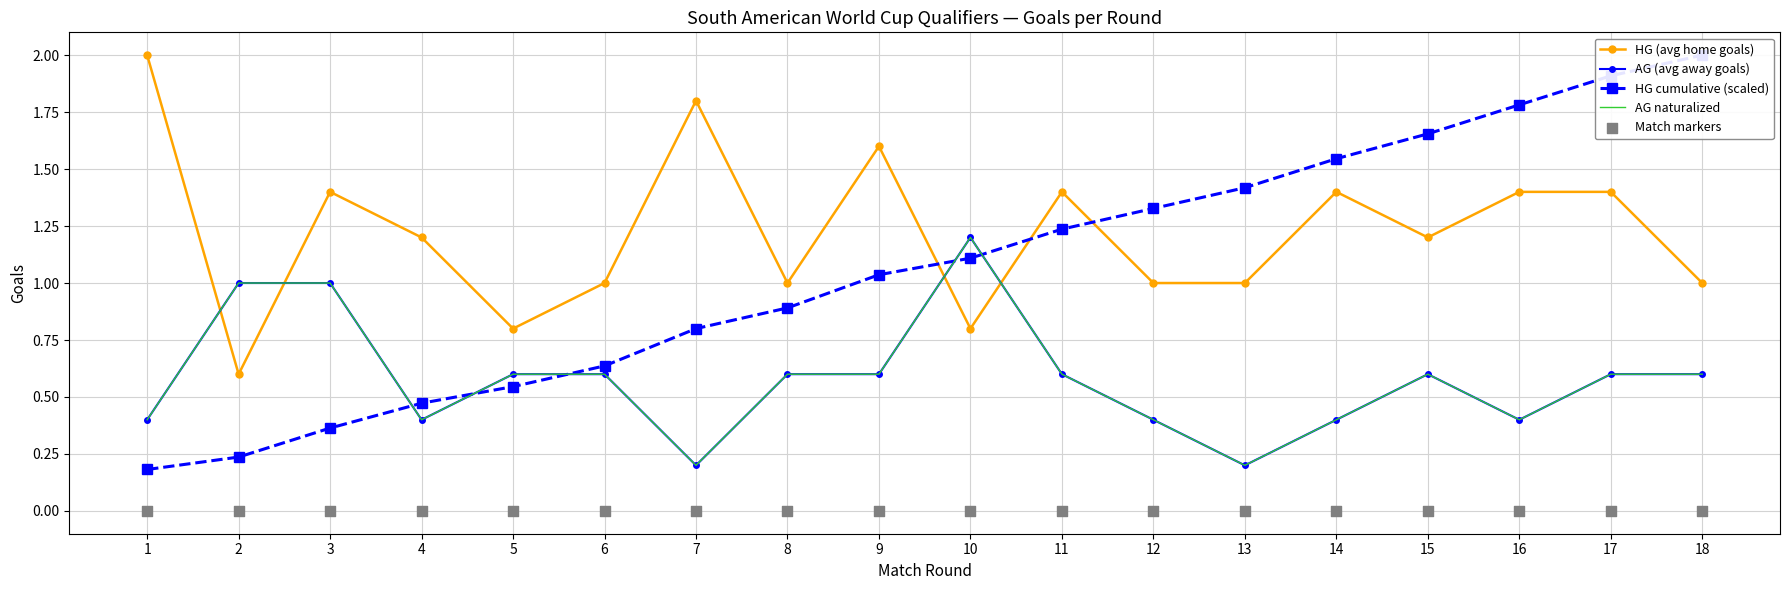

What is the total value across all series at 5?

2.5